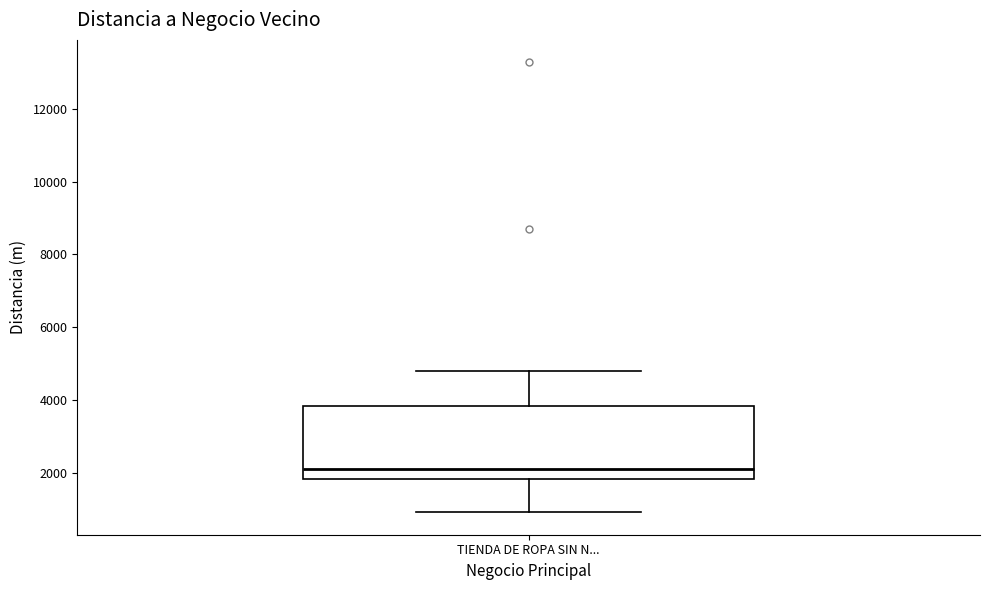

Transcribe this box plot: give where the median line is, the range the box spans, and where the two whiskers end, as read against the y-axis. The values are not printed on the chart, so give them approximately, as read against the axis.

median 2200, box 1800 to 3800, whiskers 1000 to 4800